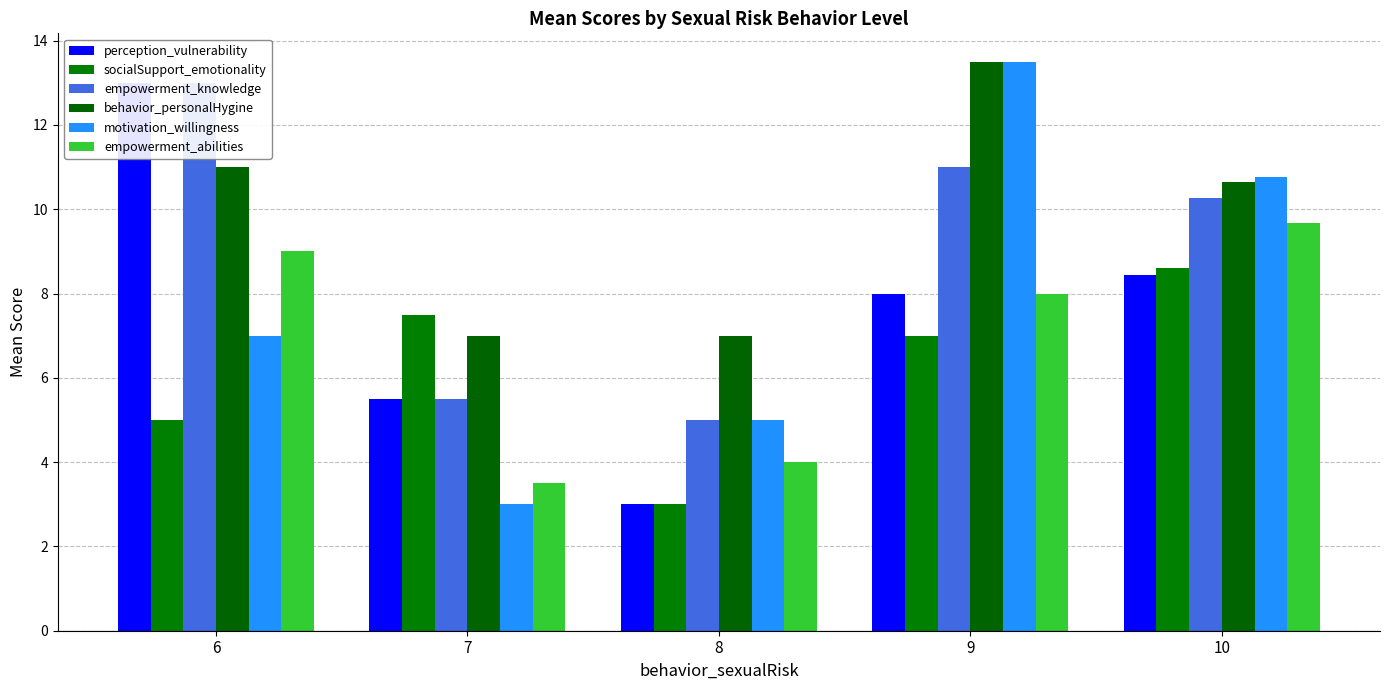

What is the value of the empowerment_abilities bar at the 3rd from the left?

4.0